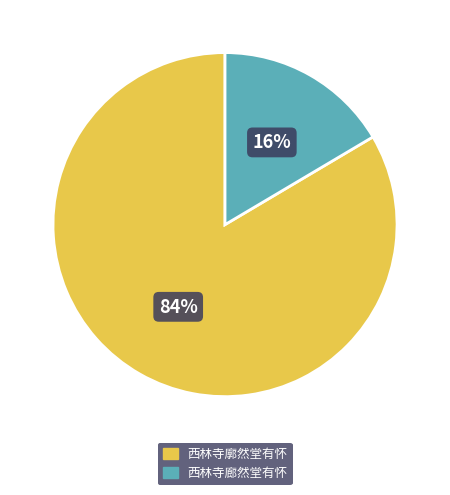

What is the smallest slice in the pie chart?

西林寺廊然堂有怀